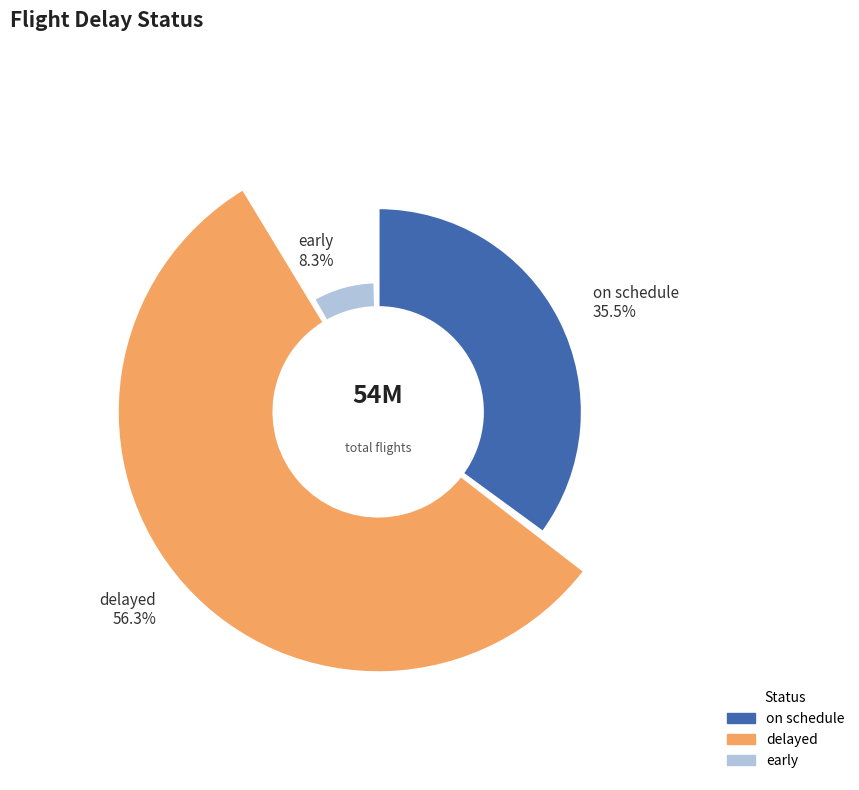

To the nearest percent, what portion does on schedule represent?

35%